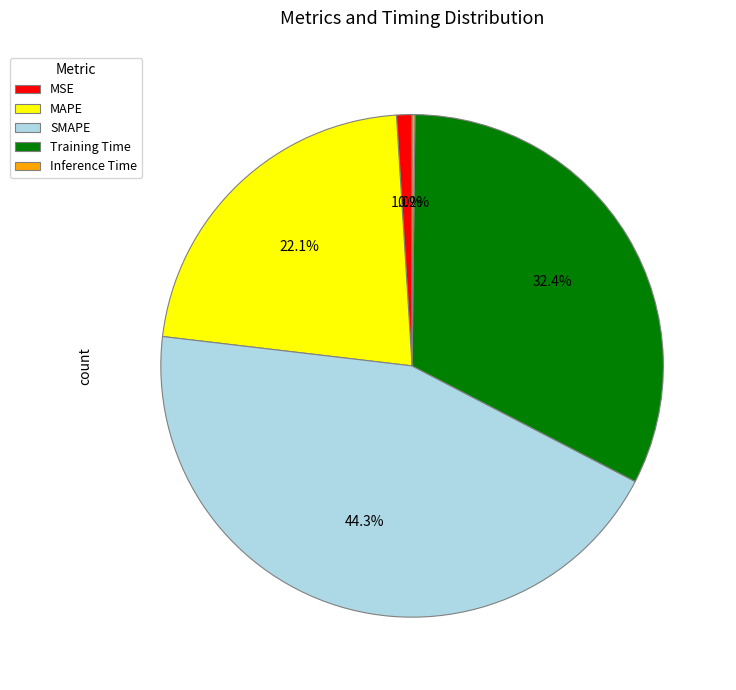

Do MSE and Training Time together represent more than half of the pie?

No